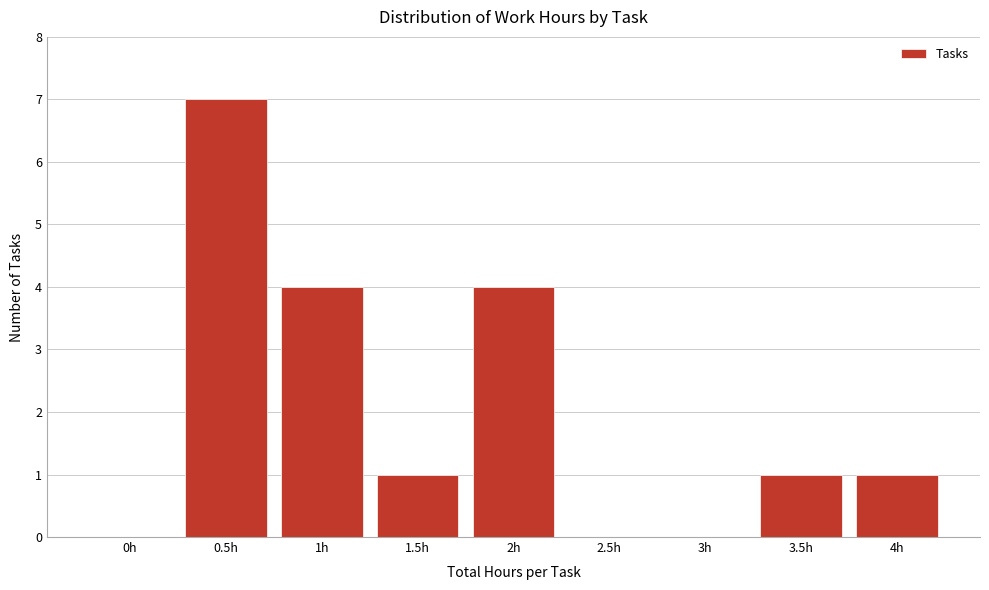

Reading left to right, what are all the values shown in this chart?

0h=0	0.5h=7	1h=4	1.5h=1	2h=4	2.5h=0	3h=0	3.5h=1	4h=1